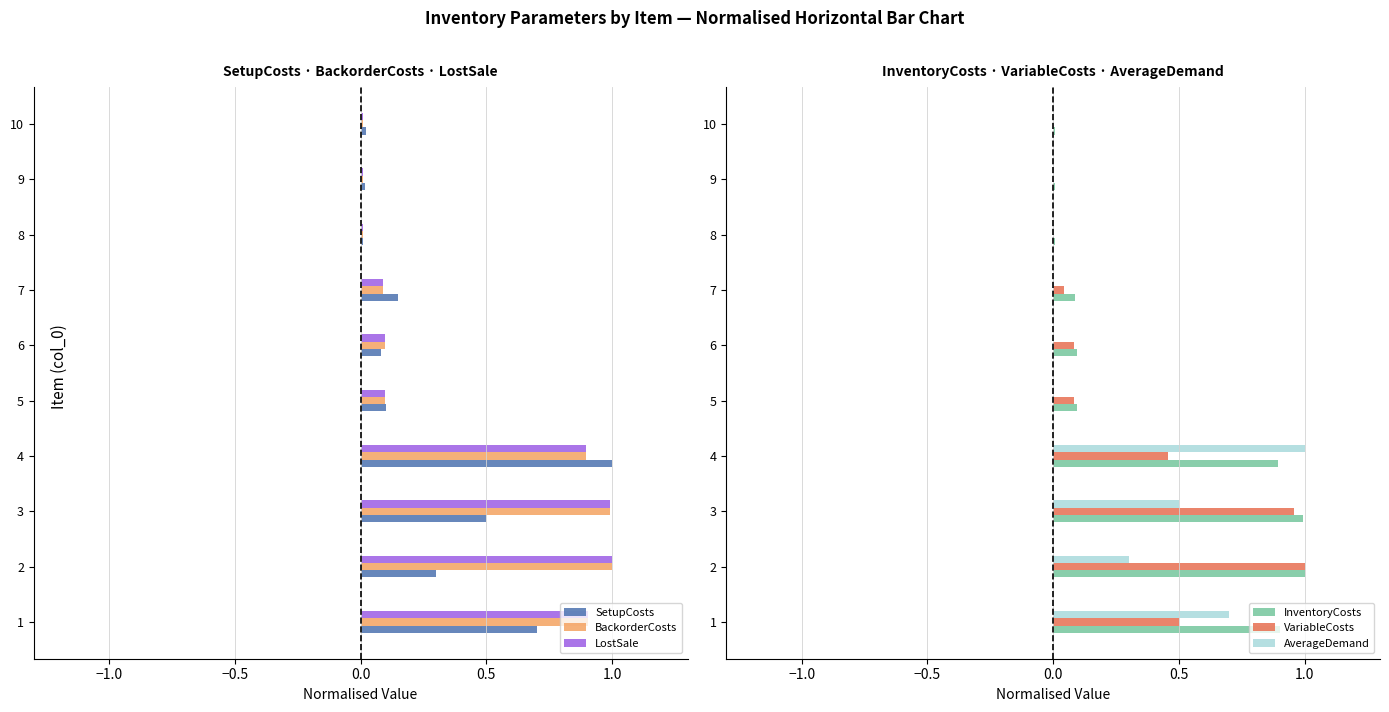

What is the difference between the SetupCosts values at 5 and 2?

0.2